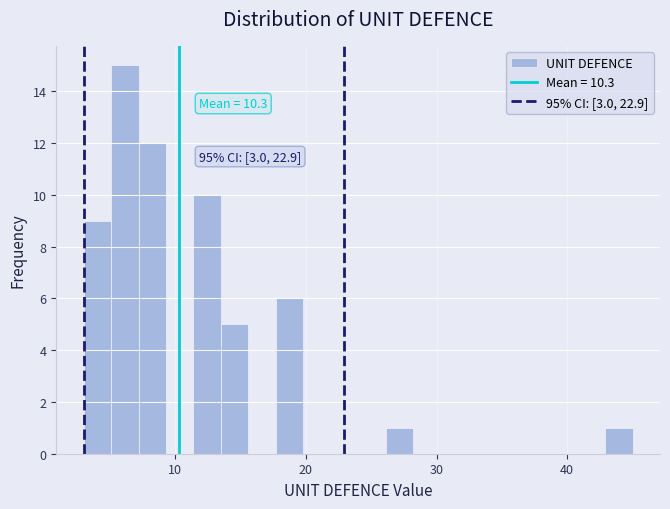

Read against the x-axis, roughly where is the centre of the tallest bar?

6